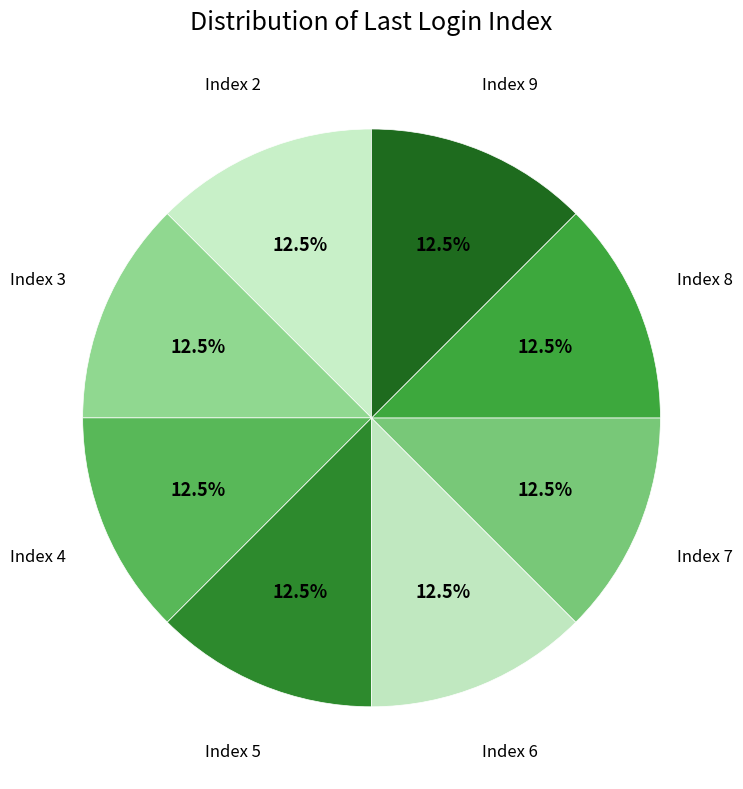

Count the number of slices in the pie.

8